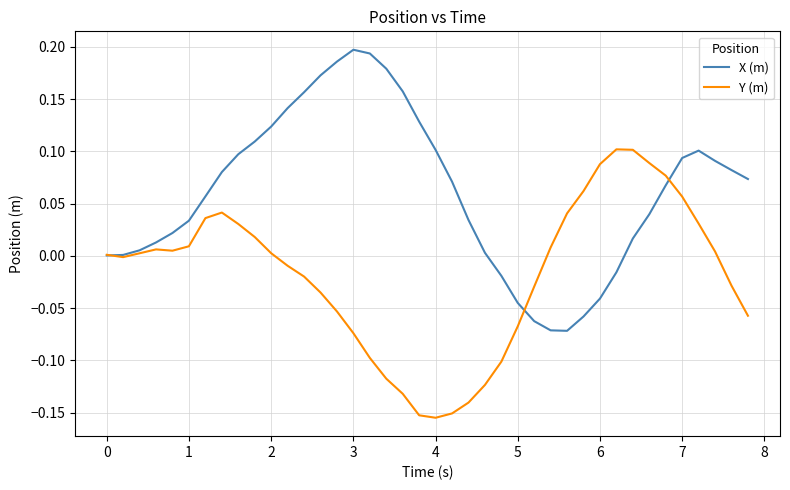

Rank the series by their maximum value, from highest to lowest.

X (m), Y (m)